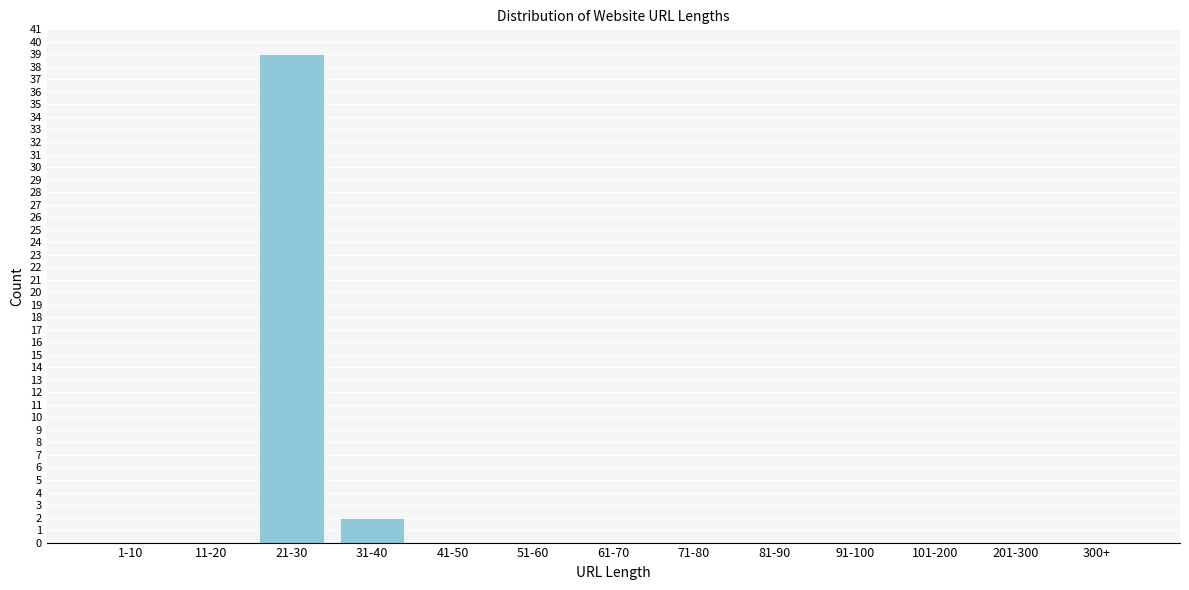

Reading left to right, transcribe all the data shown in this chart.

1-10=0	11-20=0	21-30=39	31-40=2	41-50=0	51-60=0	61-70=0	71-80=0	81-90=0	91-100=0	101-200=0	201-300=0	300+=0